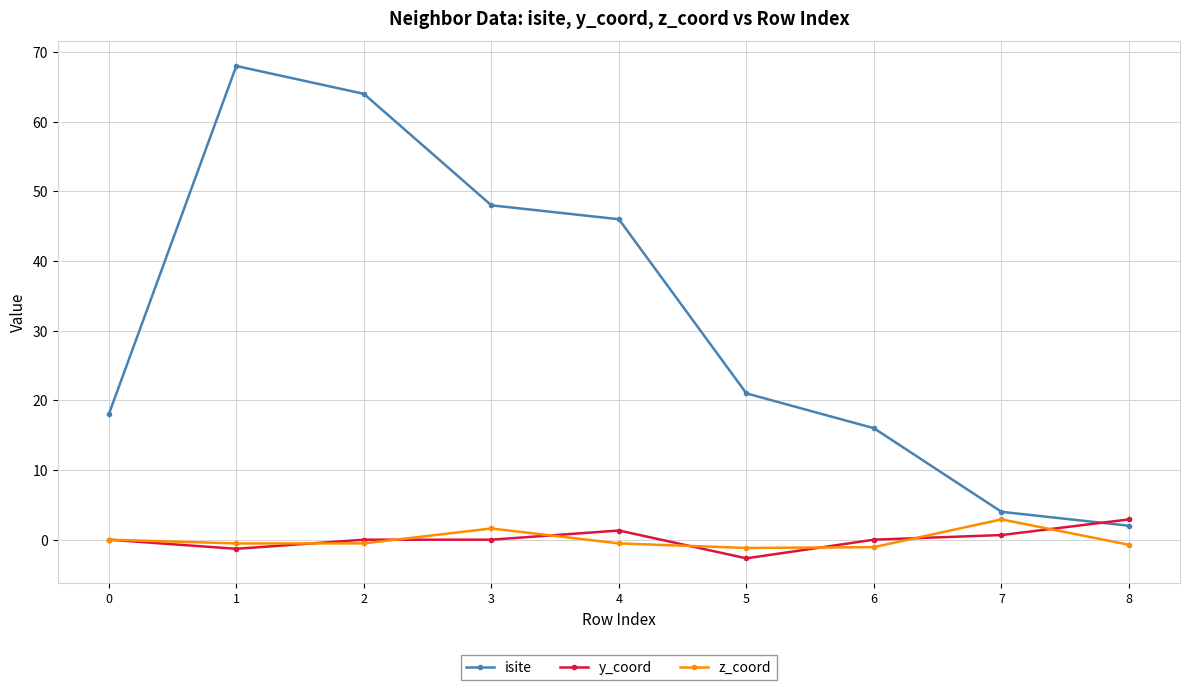

Which series changed the most between 5 and 8?

isite